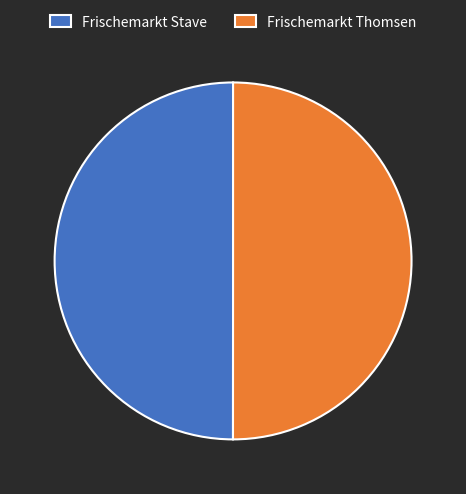

True or false: Frischemarkt Stave accounts for 50% of the total.

True